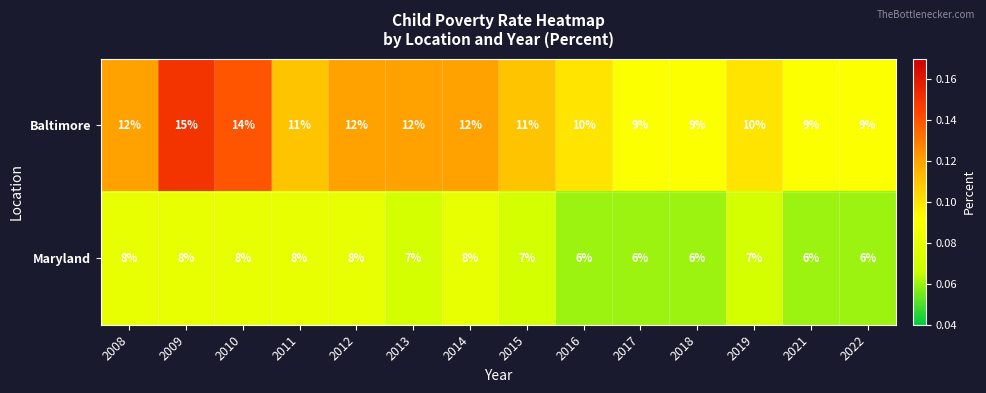

Reading left to right, list all the values displayed in this chart.

Baltimore: 12	15	14	11	12	12	12	11	10	9	9	10	9	9
Maryland: 8	8	8	8	8	7	8	7	6	6	6	7	6	6